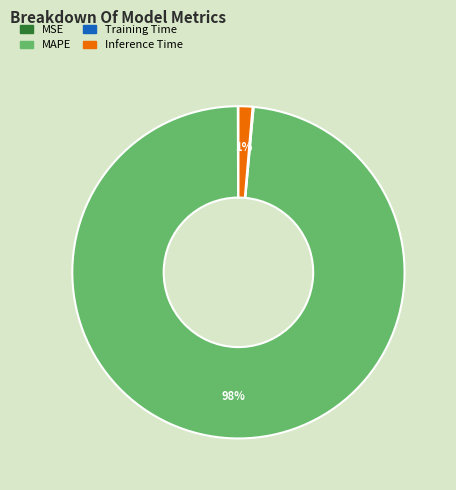

To the nearest percent, what is the average slice percentage?

25%